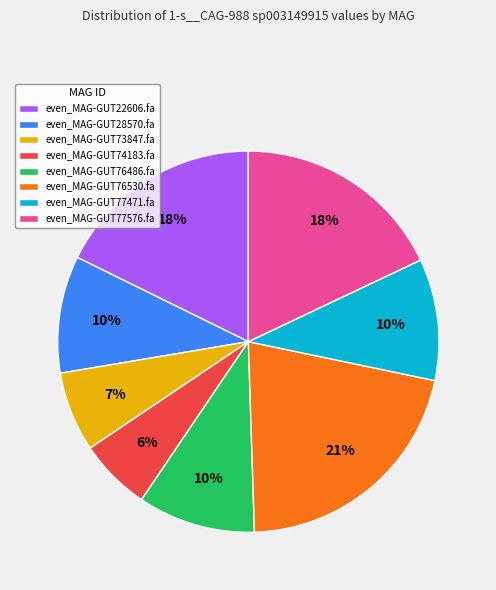

Does even_MAG-GUT77576.fa represent more than half of the total?

No